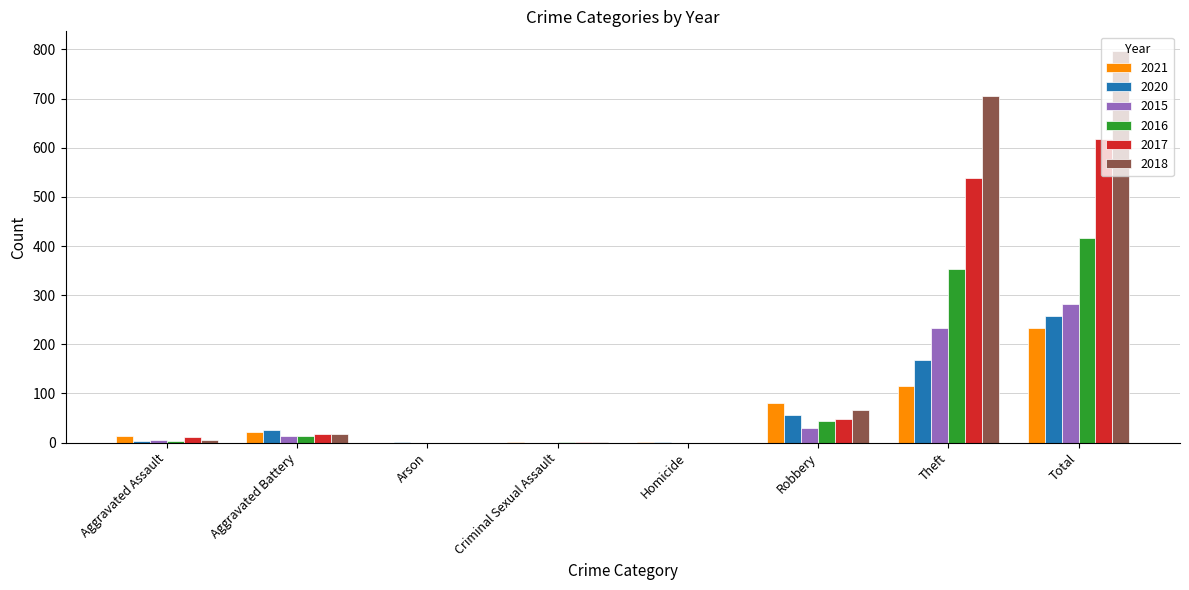

What is the average value of the 2020 series?

64